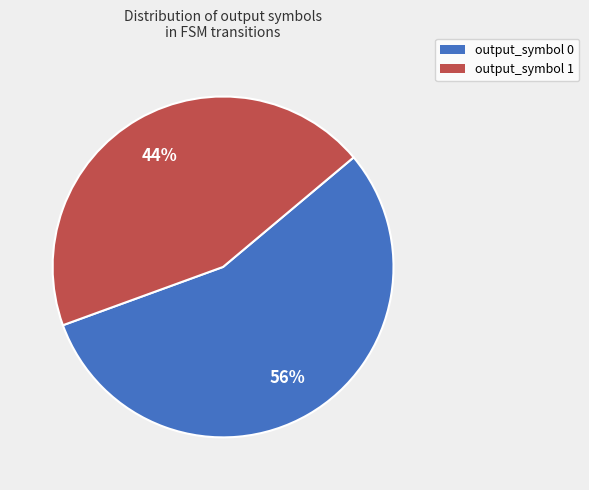

To the nearest percent, what is the average slice percentage?

50%